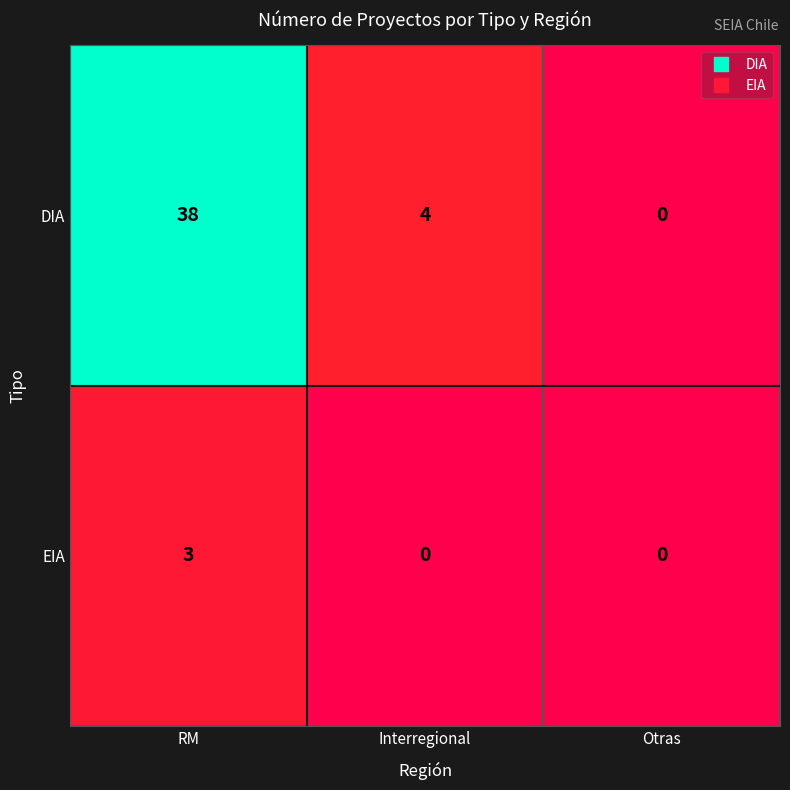

Rank the series by their maximum value, from lowest to highest.

EIA, DIA